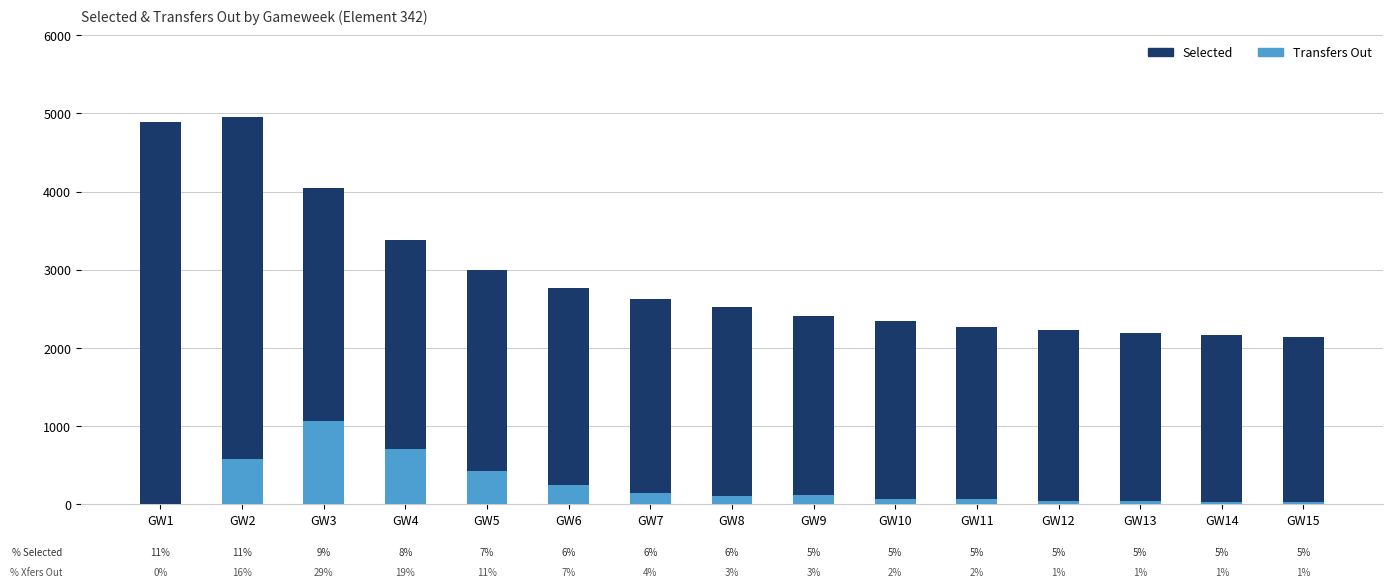

What is the maximum value shown in the chart?

4953